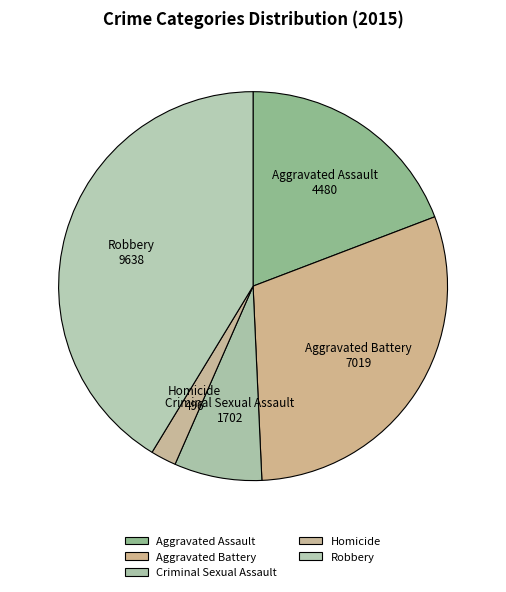

Between Aggravated Battery and Homicide, which is larger?

Aggravated Battery